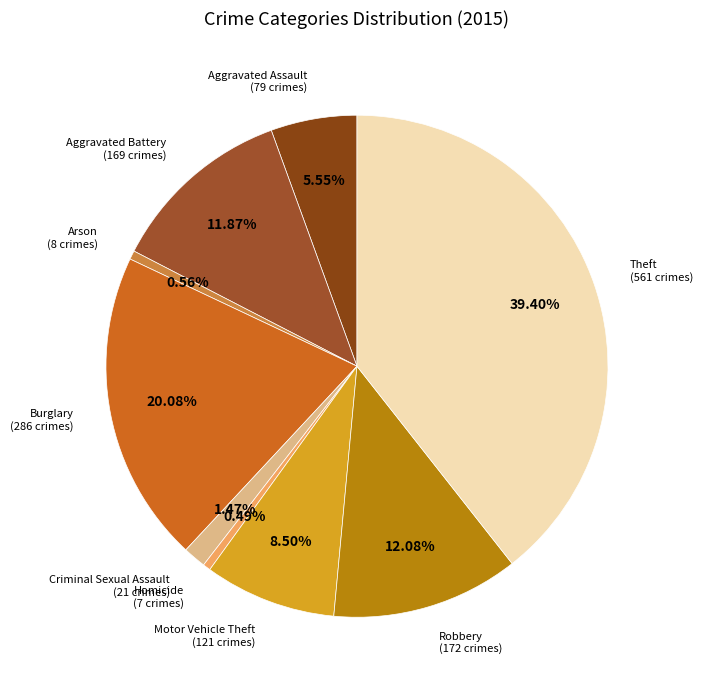

To the nearest percent, what portion does Criminal Sexual Assault represent?

1%